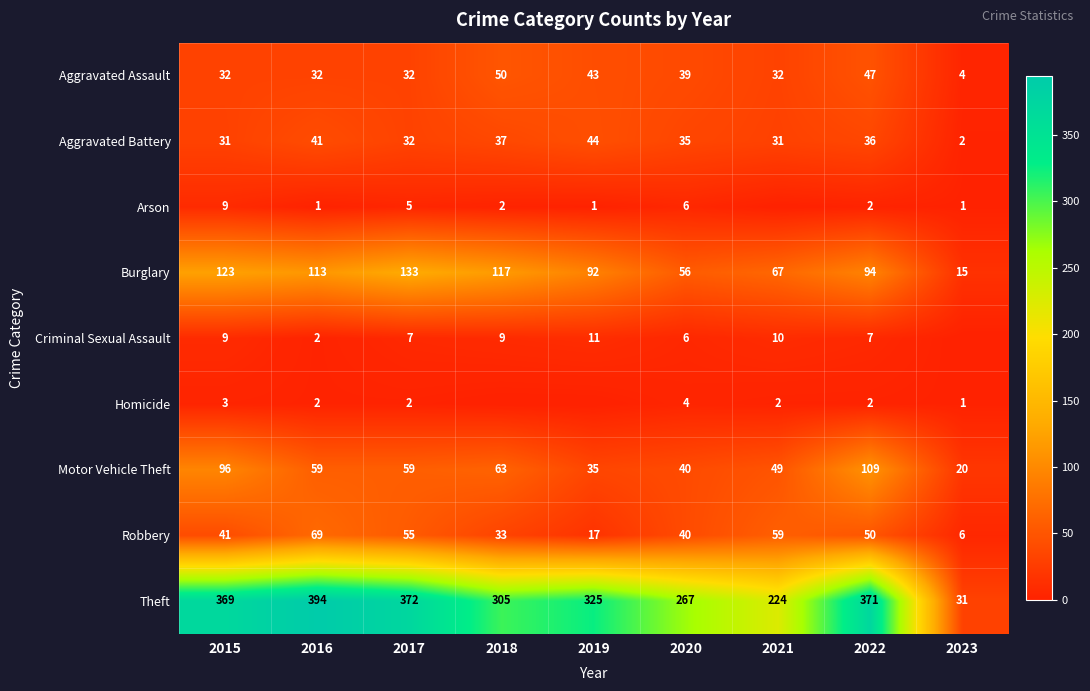

True or false: Motor Vehicle Theft has a value of 55 at 2015.

False